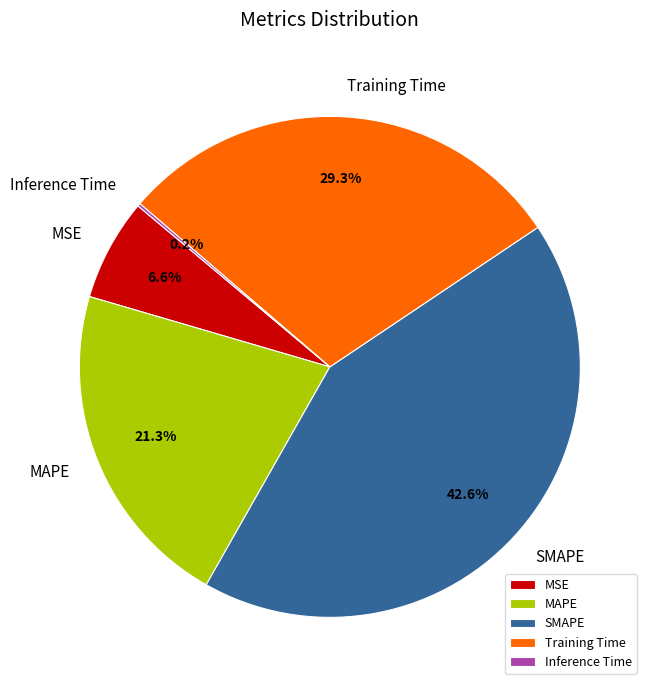

To the nearest percent, what portion does Training Time represent?

29%